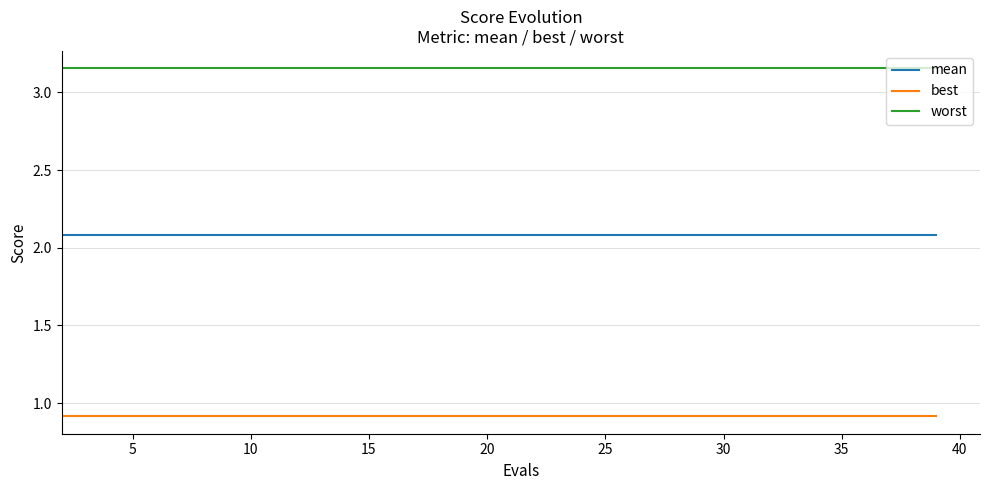

True or false: mean and best intersect in this chart.

False